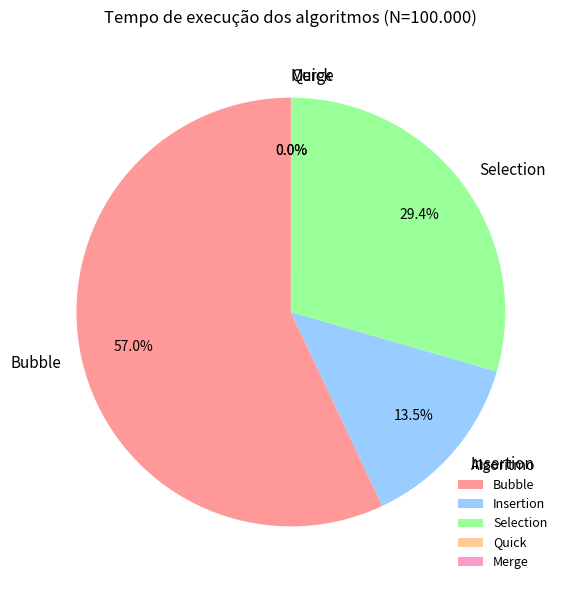

To the nearest percent, what percentage of the pie is Bubble?

57%